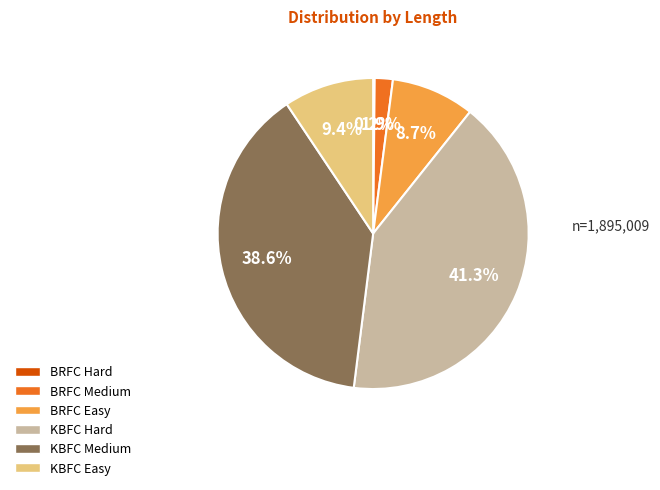

Which category has the biggest portion of the pie?

KBFC Hard